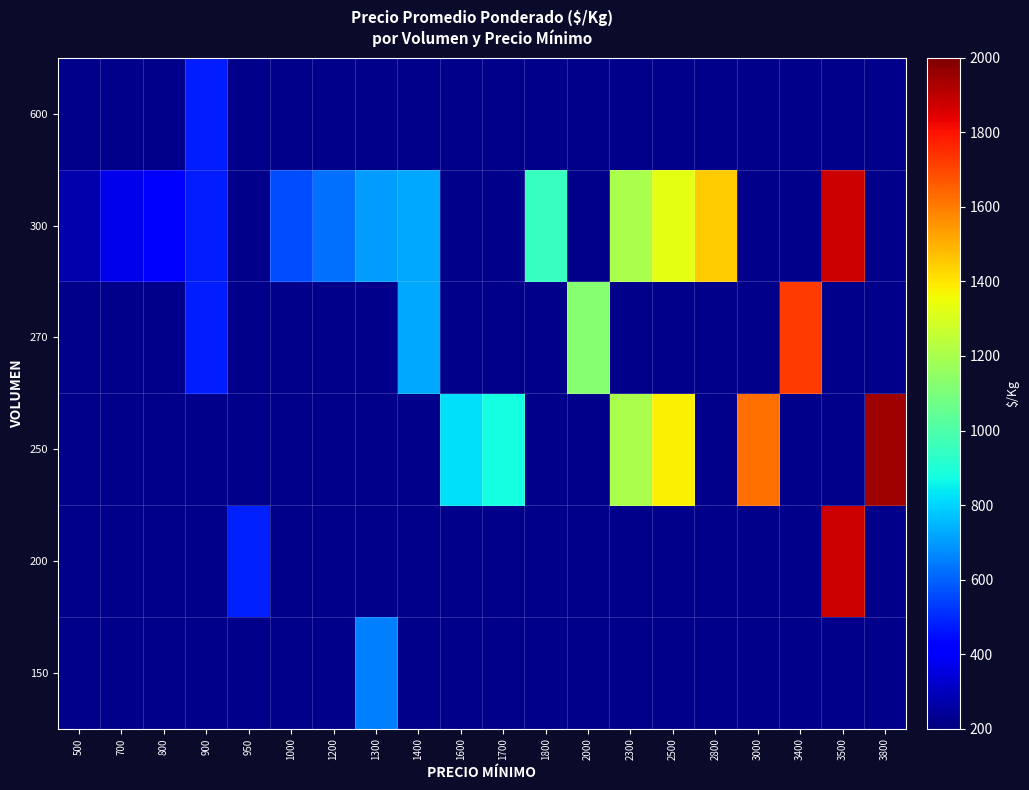

What is the minimum value shown in the chart?

275.0